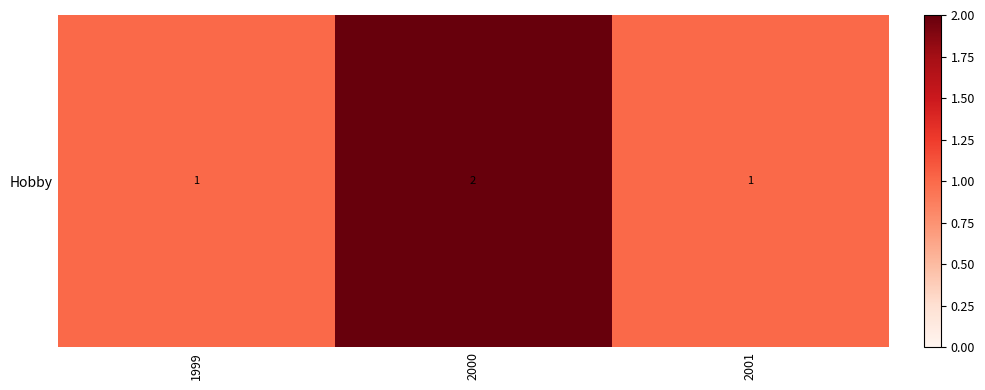

Is it true that the value at 2000 is 2?

True